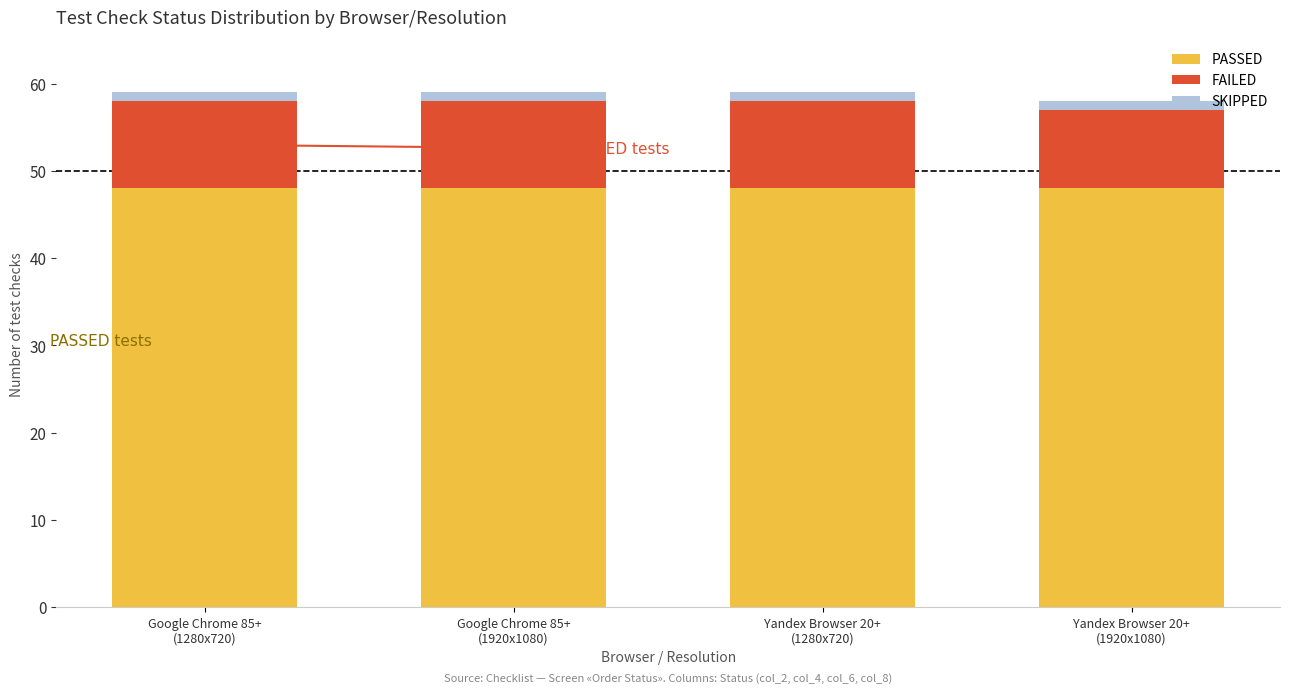

Reading right to left, list the values for the PASSED series.

48	48	48	48